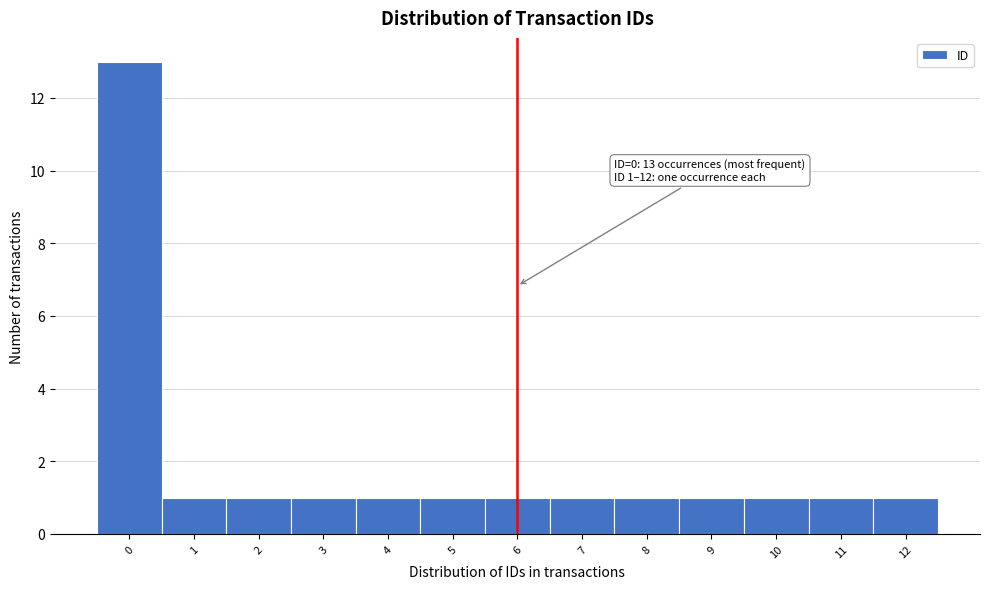

Over which range of the x-axis is the bar tallest?

-0.5 to 0.5